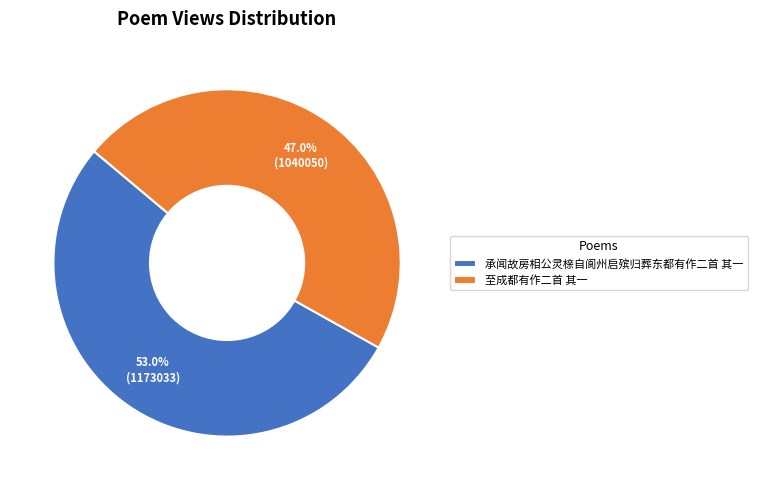

Is 承闻故房相公灵榇自阆州启殡归葬东都有作二首 其一 the majority of the pie?

Yes